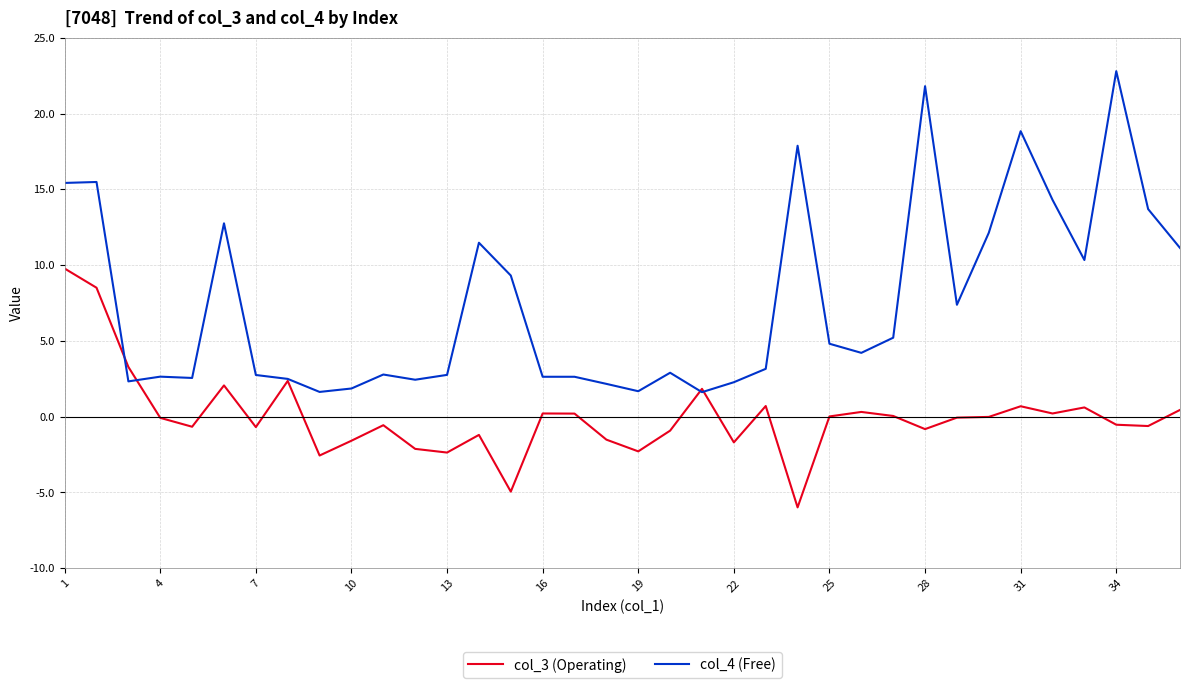

Which series has the largest total across all categories?

col_4 (Free)